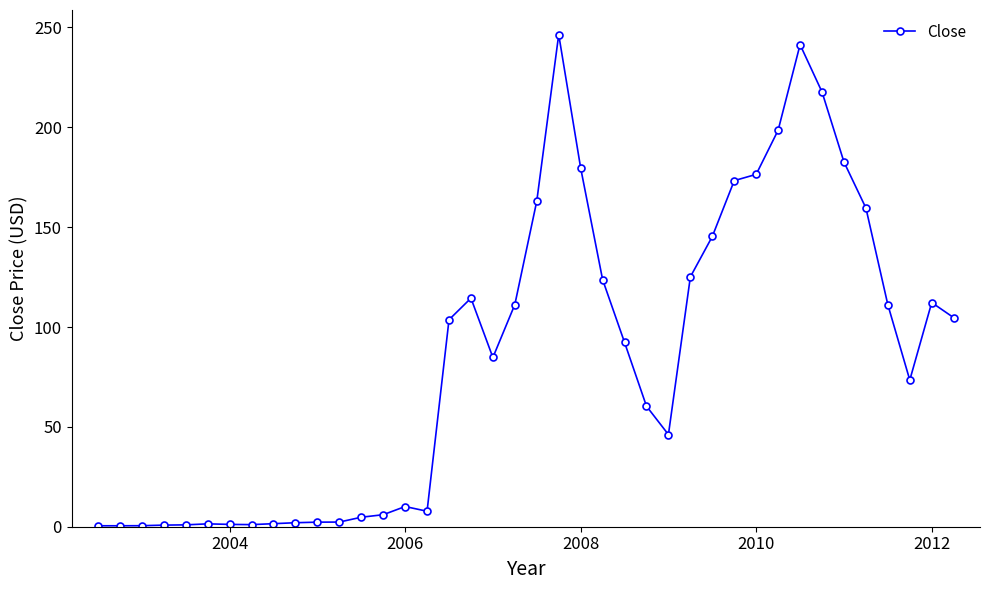

True or false: the data has more than 1 interior local peaks.

True